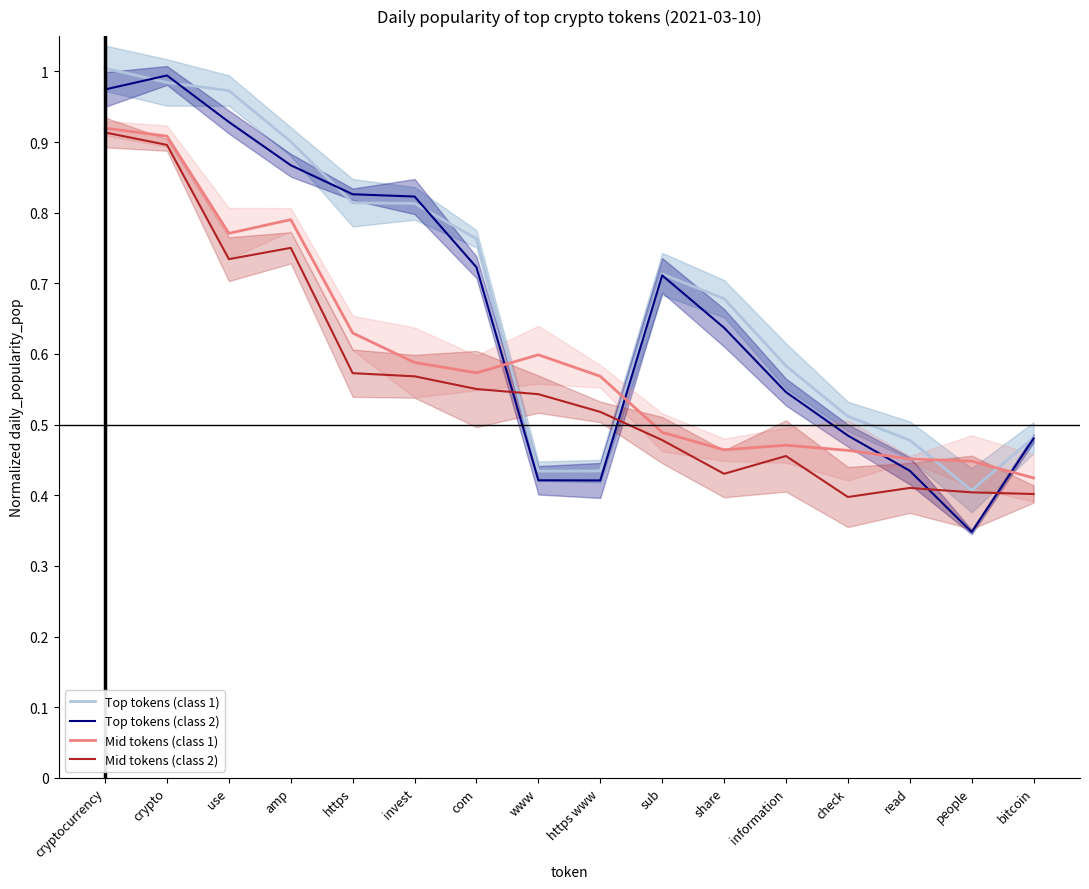

Which category has the lowest value in the Mid tokens (class 2) series?

check